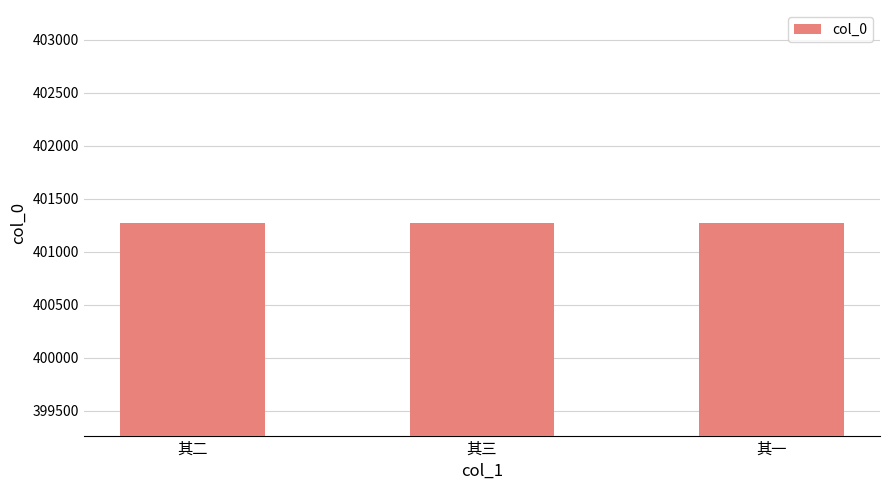

What is the change in value from 其三 to 其一?

-2